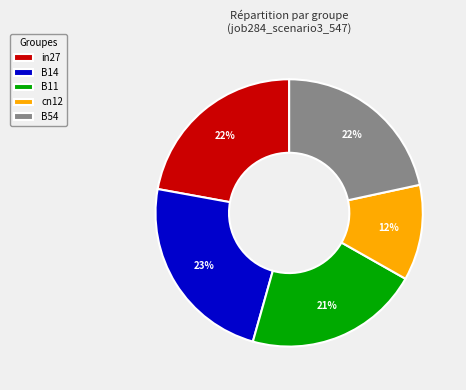

To the nearest percent, what portion does in27 represent?

22%